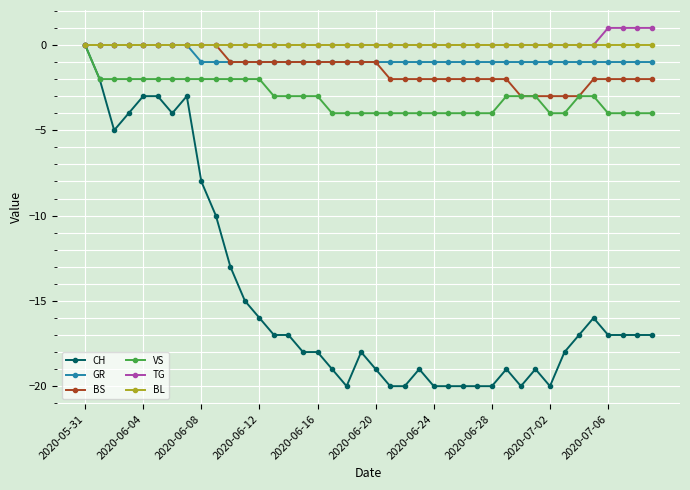

What is the value of the GR point at the 19th from the left?

-1